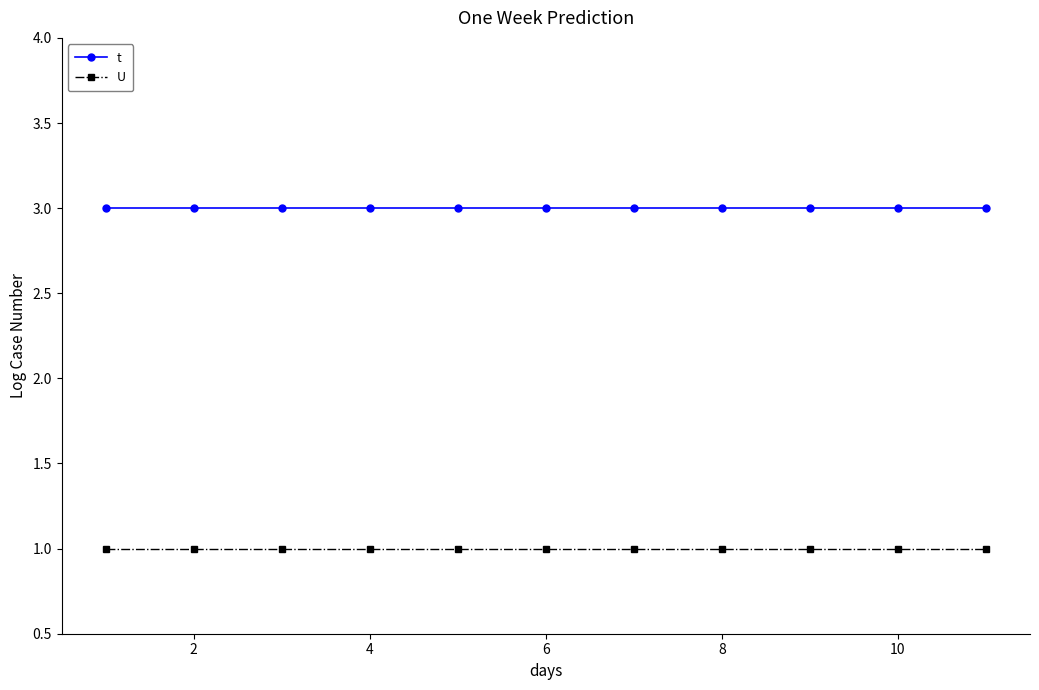

True or false: t and U intersect in this chart.

False